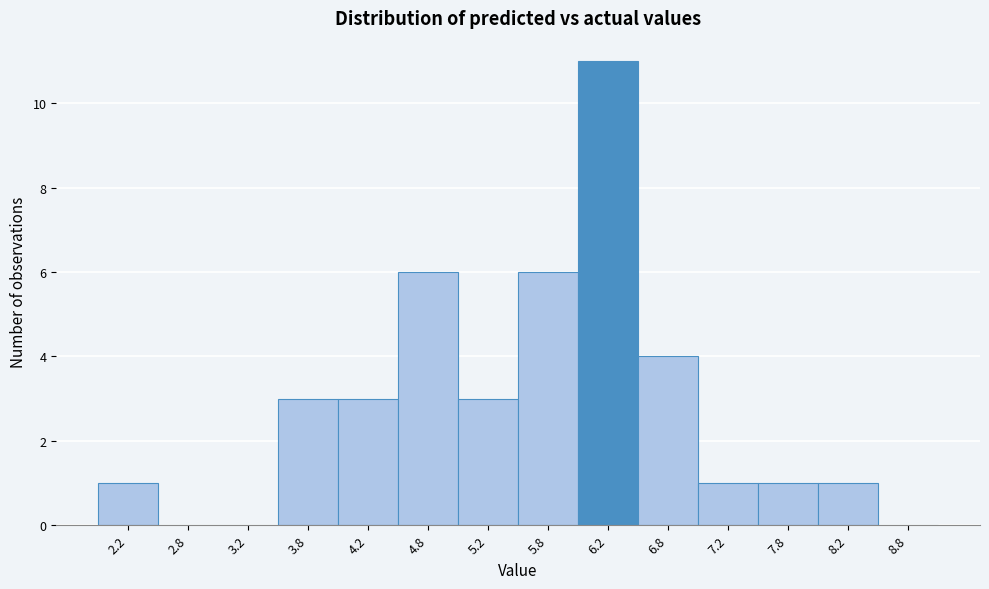

Reading left to right, what are all the values shown in this chart?

2.2=1	2.8=0	3.2=0	3.8=3	4.2=3	4.8=6	5.2=3	5.8=6	6.2=11	6.8=4	7.2=1	7.8=1	8.2=1	8.8=0